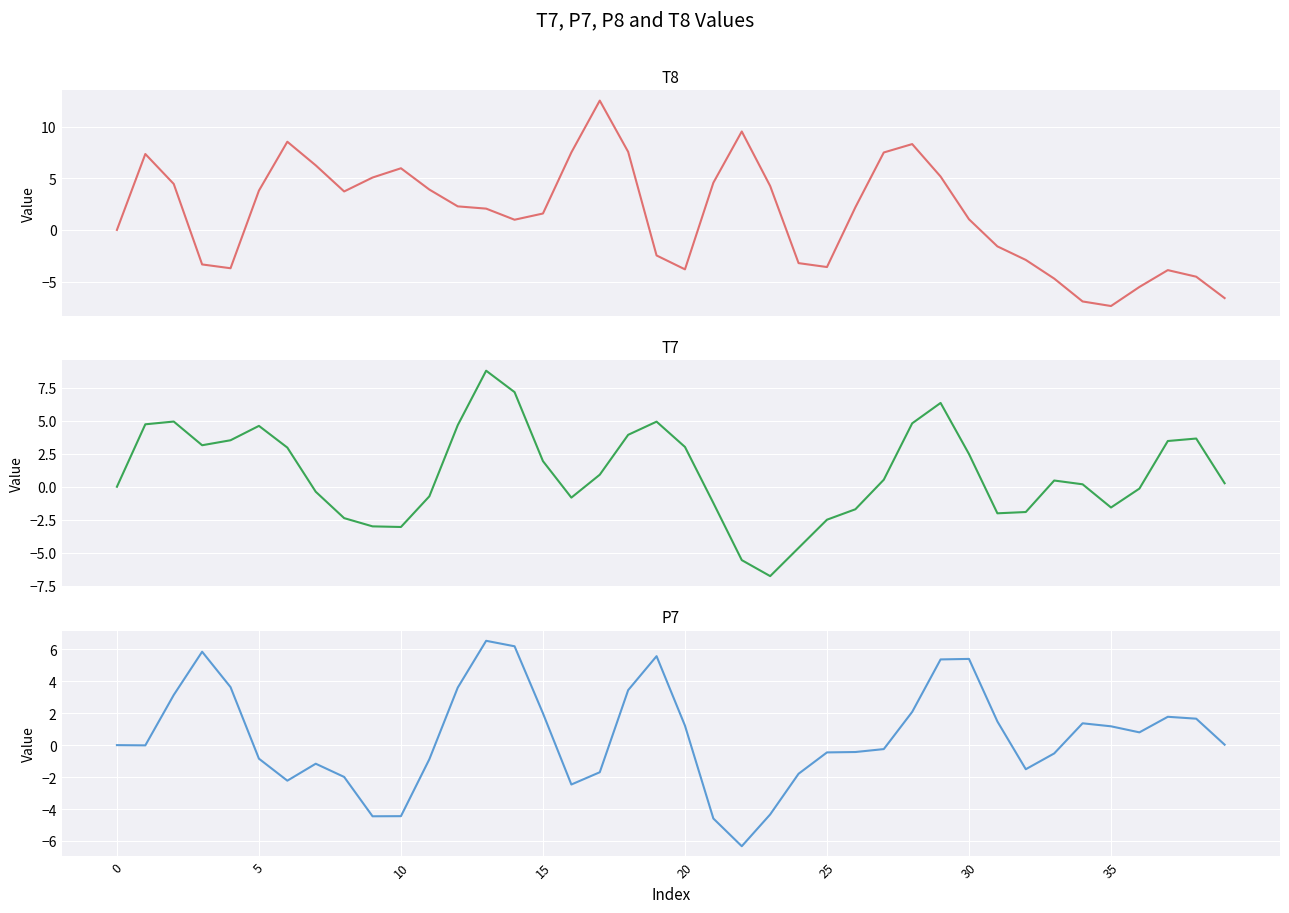

Reading left to right, list all the values displayed in this chart.

T8: 0.0	7.4	4.5	-3.3	-3.7	3.8	8.5	6.3	3.7	5.1	6.0	3.9	2.3	2.1	1.0	1.6	7.5	12.5	7.6	-2.5	-3.8	4.6	9.5	4.3	-3.2	-3.6	2.2	7.5	8.3	5.2	1.0	-1.6	-2.9	-4.7	-6.9	-7.4	-5.5	-3.9	-4.5	-6.6
T7: 0.0	4.7	4.9	3.1	3.5	4.6	3.0	-0.4	-2.4	-3.0	-3.1	-0.7	4.7	8.8	7.2	1.9	-0.8	0.9	3.9	4.9	3.0	-1.2	-5.6	-6.8	-4.6	-2.5	-1.7	0.5	4.8	6.4	2.5	-2.0	-1.9	0.5	0.2	-1.6	-0.1	3.5	3.7	0.3
P7: -0.0	-0.0	3.1	5.8	3.6	-0.8	-2.2	-1.2	-2.0	-4.5	-4.4	-0.9	3.6	6.5	6.2	2.0	-2.5	-1.7	3.4	5.6	1.2	-4.6	-6.3	-4.3	-1.8	-0.5	-0.4	-0.2	2.1	5.4	5.4	1.5	-1.5	-0.5	1.4	1.2	0.8	1.8	1.7	0.0